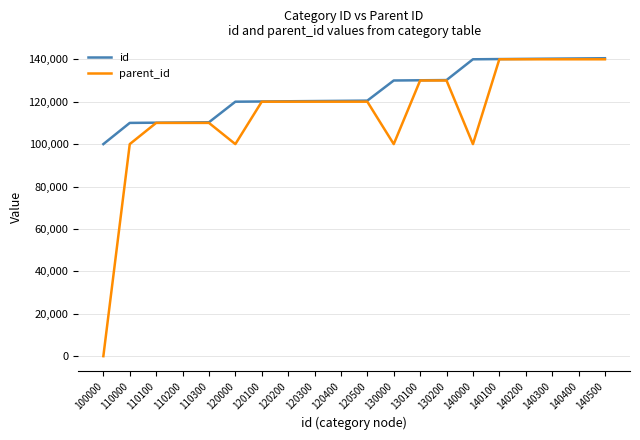

True or false: id has a value of 120200 at 120200.

True